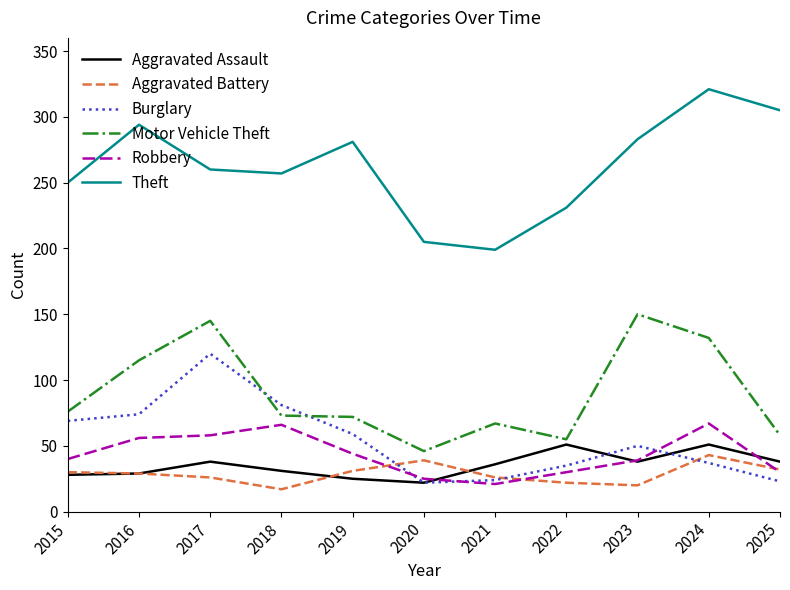

Which series has the largest total across all categories?

Theft